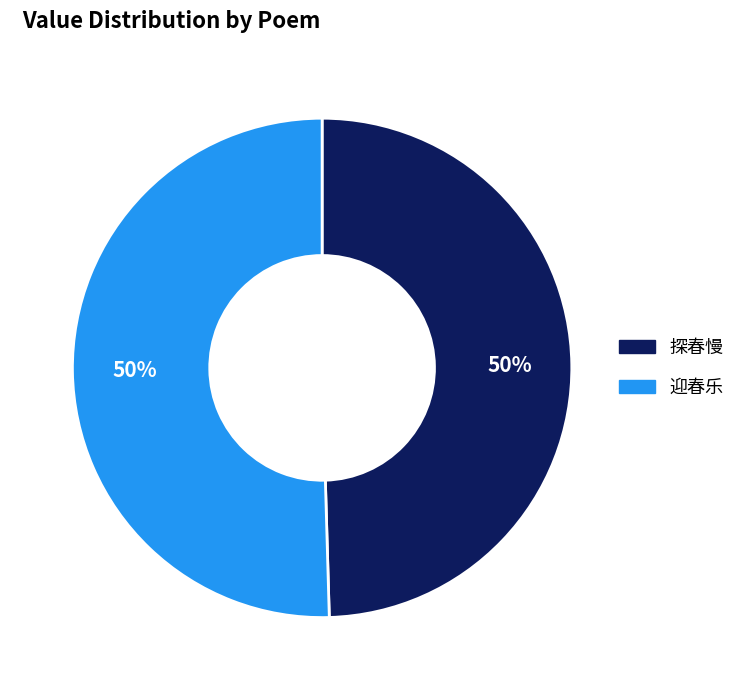

To the nearest percent, what is the combined percentage of 探春慢 and 迎春乐?

100%